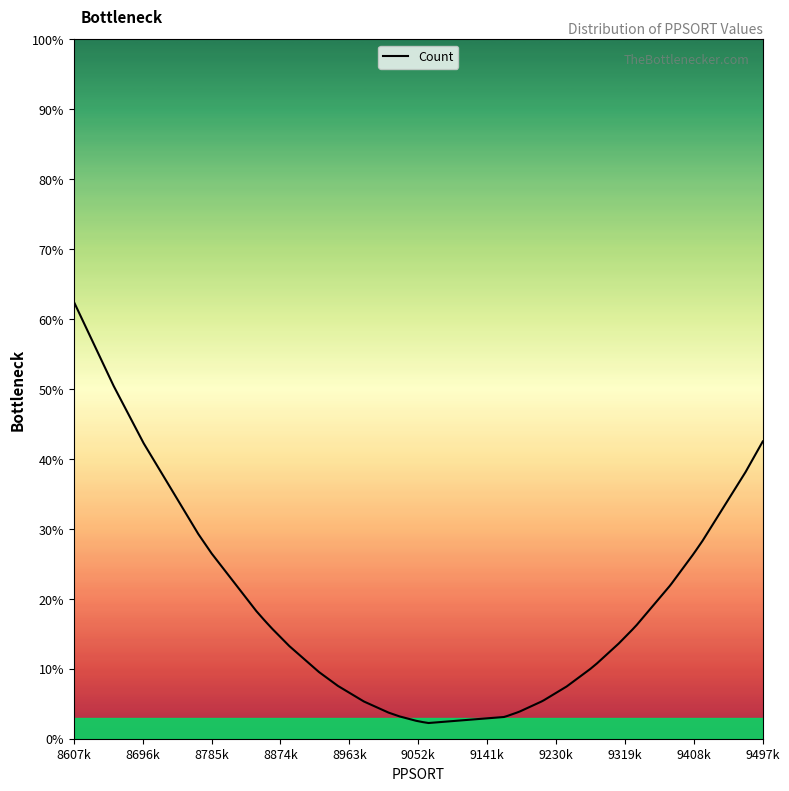

How many series are shown in this chart?

1